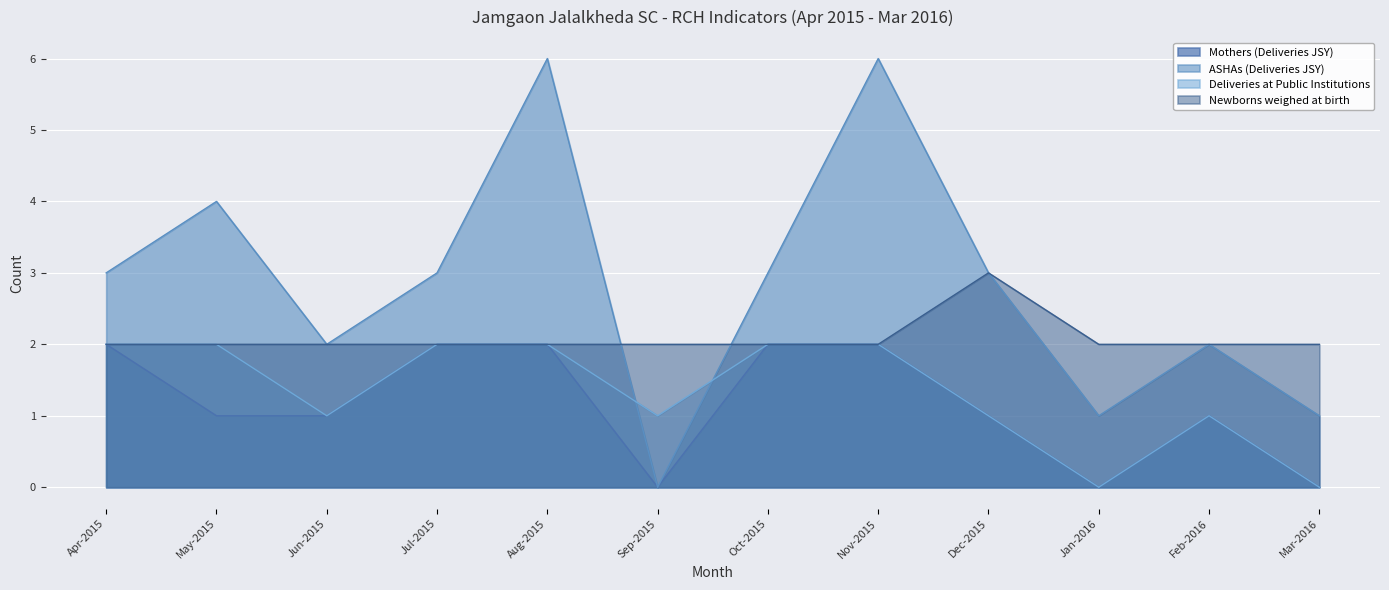

What is the spread (max minus min) of values at Mar-2016?

2